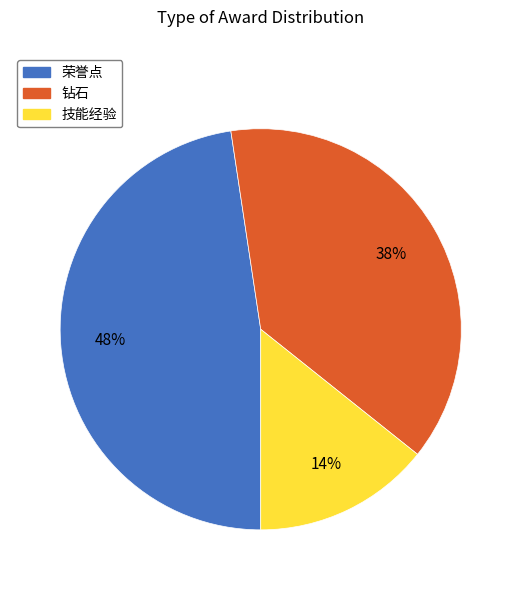

To the nearest percent, what is the average slice percentage?

33%